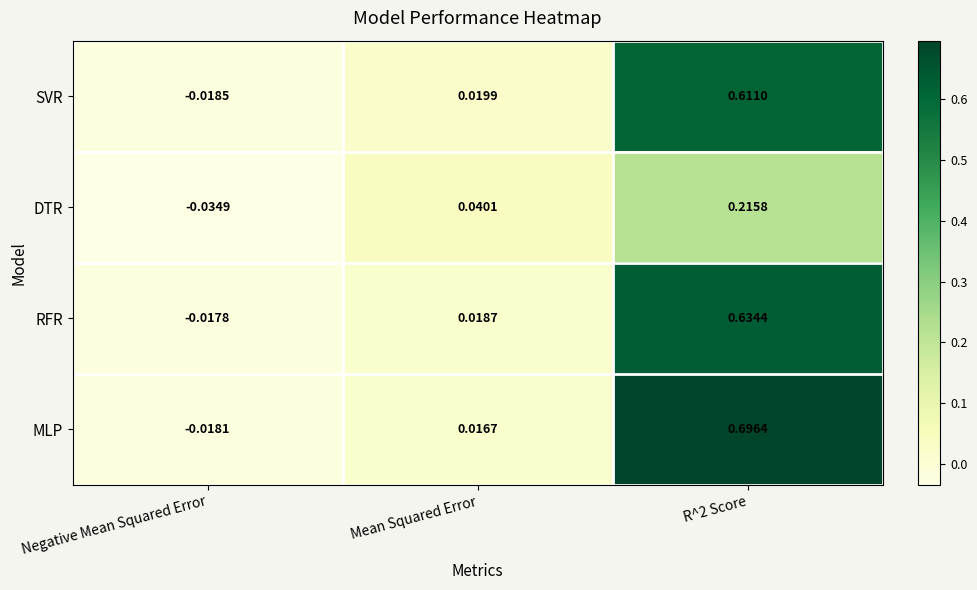

Is the value of RFR at Negative Mean Squared Error greater than the value of DTR at Negative Mean Squared Error?

Yes